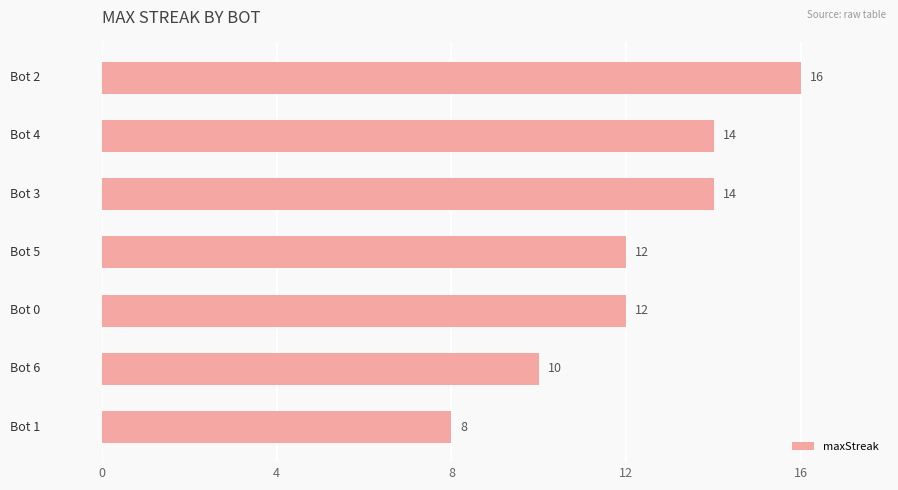

What is the lowest value of the maxStreak series?

8